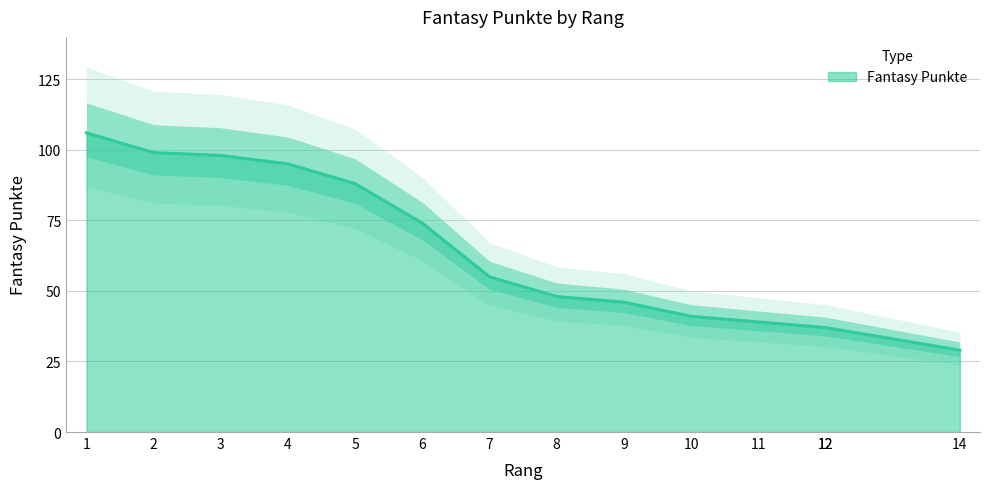

Between 8 and 4, which is larger?

4